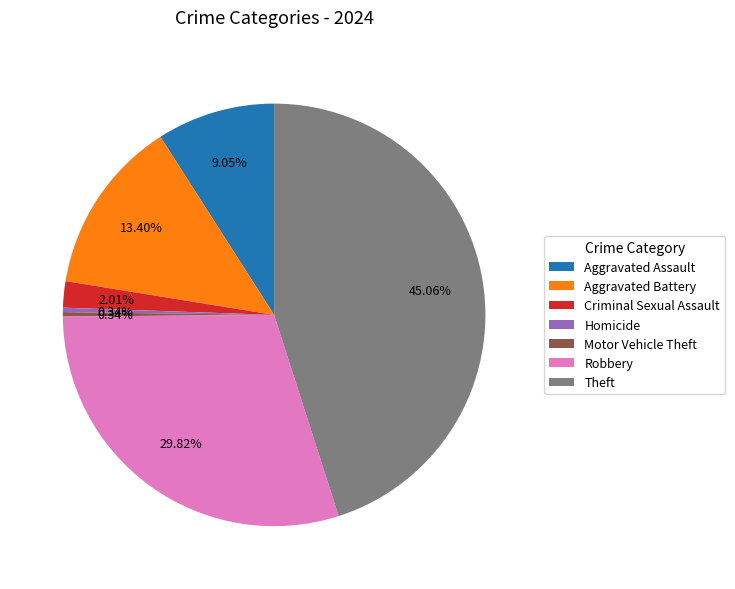

Does Theft account for over 50% of the chart?

No